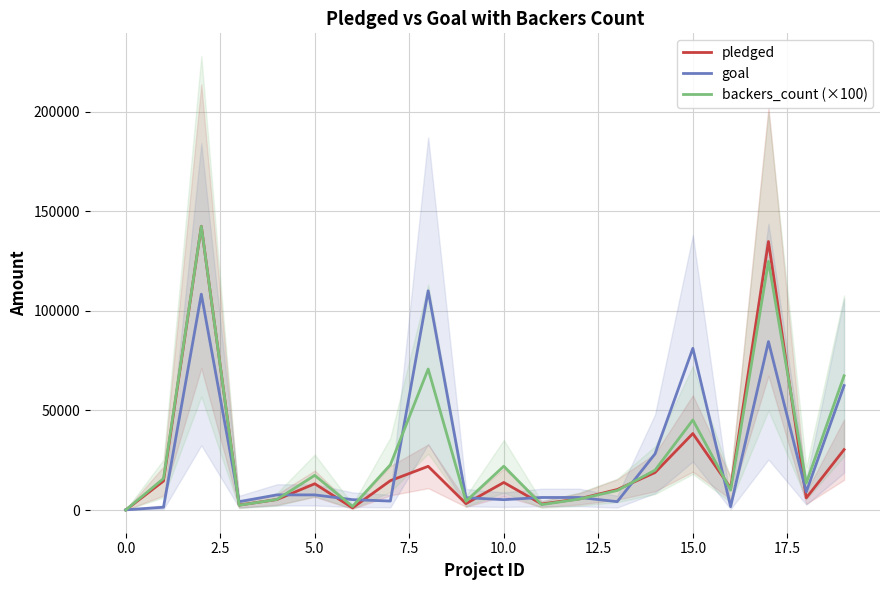

What is the highest value of the backers_count (×100) series?

142500